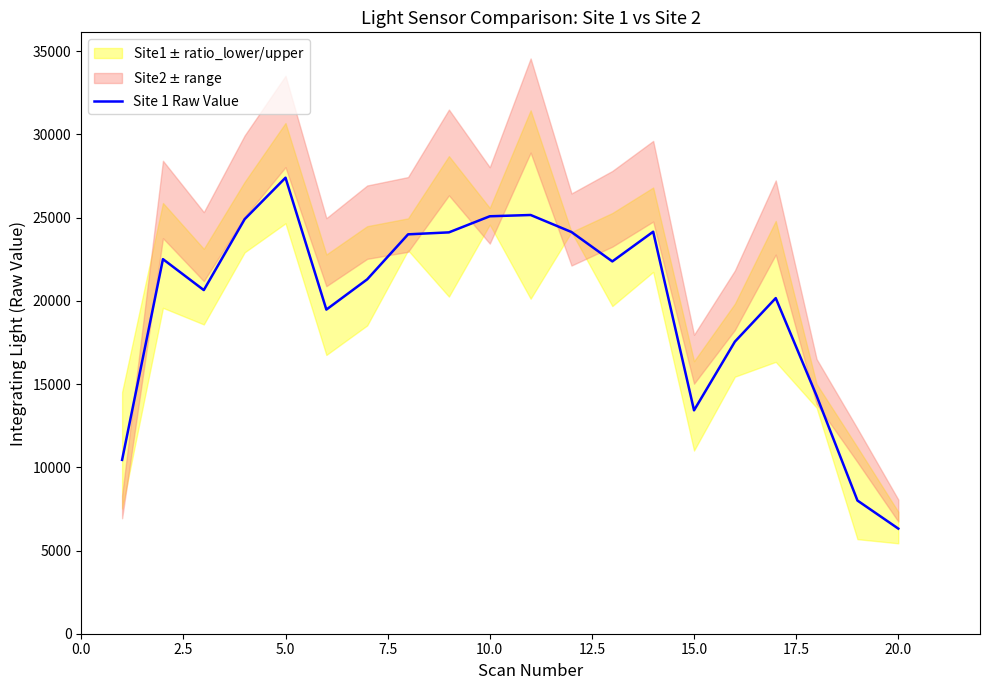

Reading left to right, extract all data points from this chart.

10446	22507	20648	24909	27400	19476	21294	23998	24116	25083	25160	24137	22371	24155	13423	17550	20166	14296	8003	6316